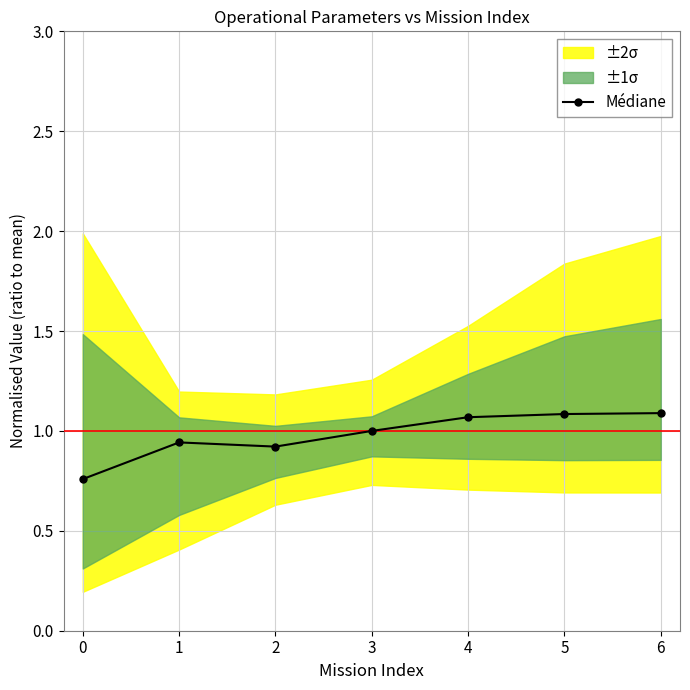

True or false: the data has more than 1 interior local peaks.

False